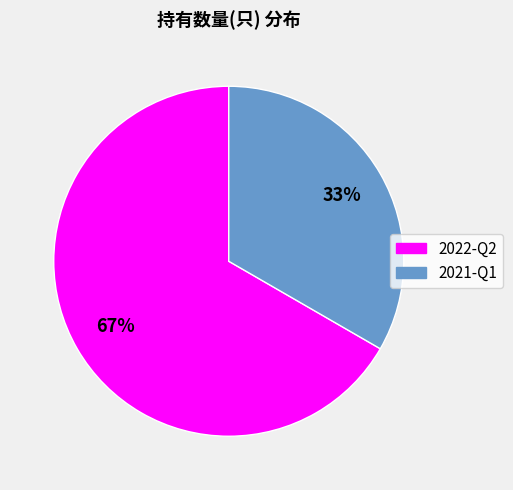

Does any single category account for the majority?

Yes